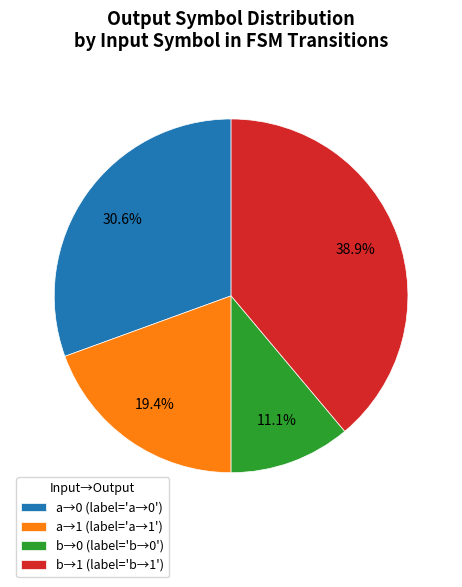

Rank the categories by value from lowest to highest.

b→0 (label='b→0'), a→1 (label='a→1'), a→0 (label='a→0'), b→1 (label='b→1')